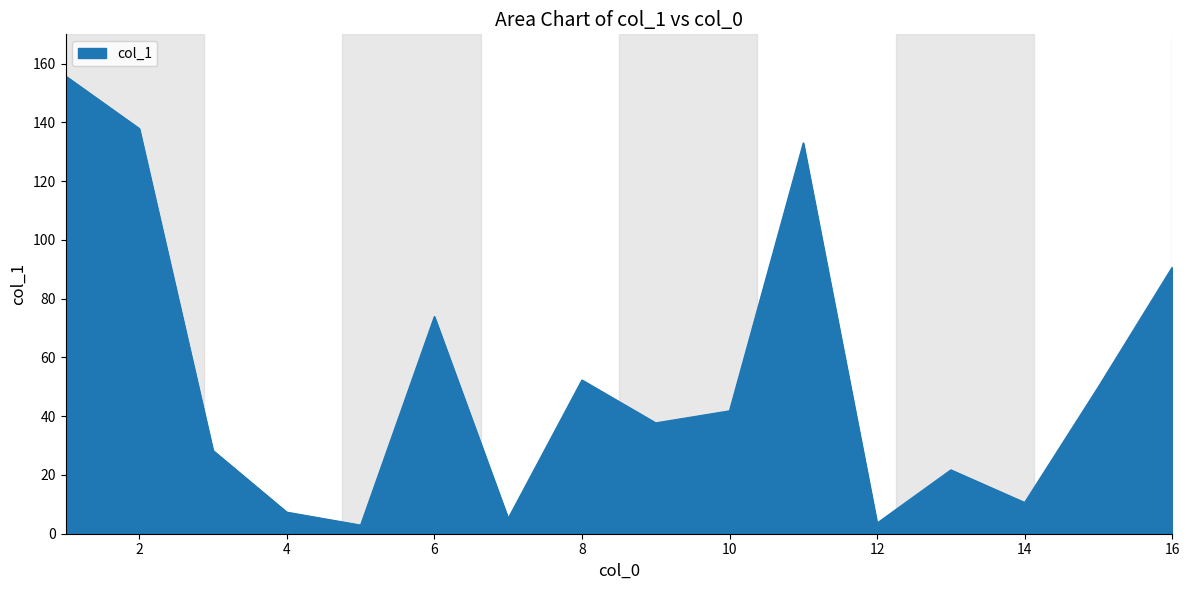

What is the maximum value shown in the chart?

155.8